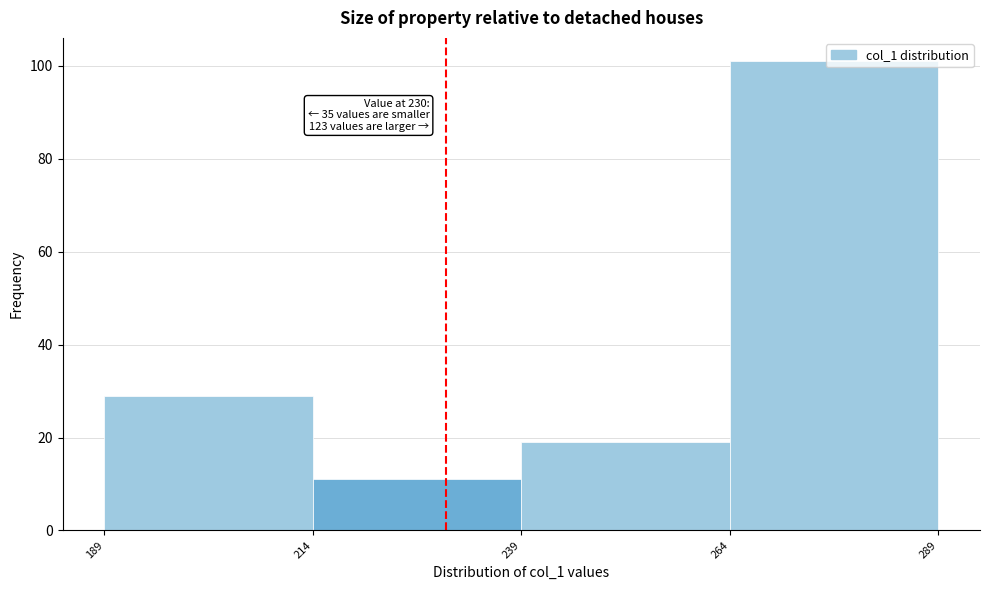

Which range on the x-axis has the tallest bar?

264 to 289